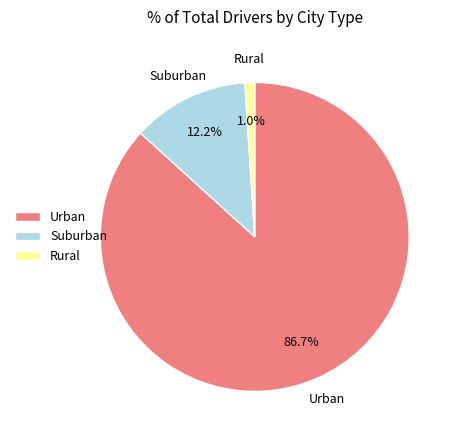

Is there a majority slice in this chart?

Yes